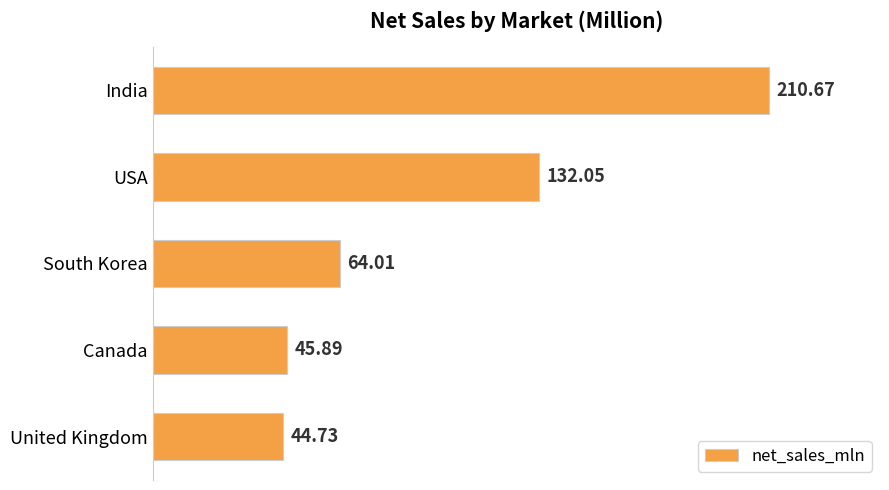

What is the difference between the maximum and minimum values?

165.9